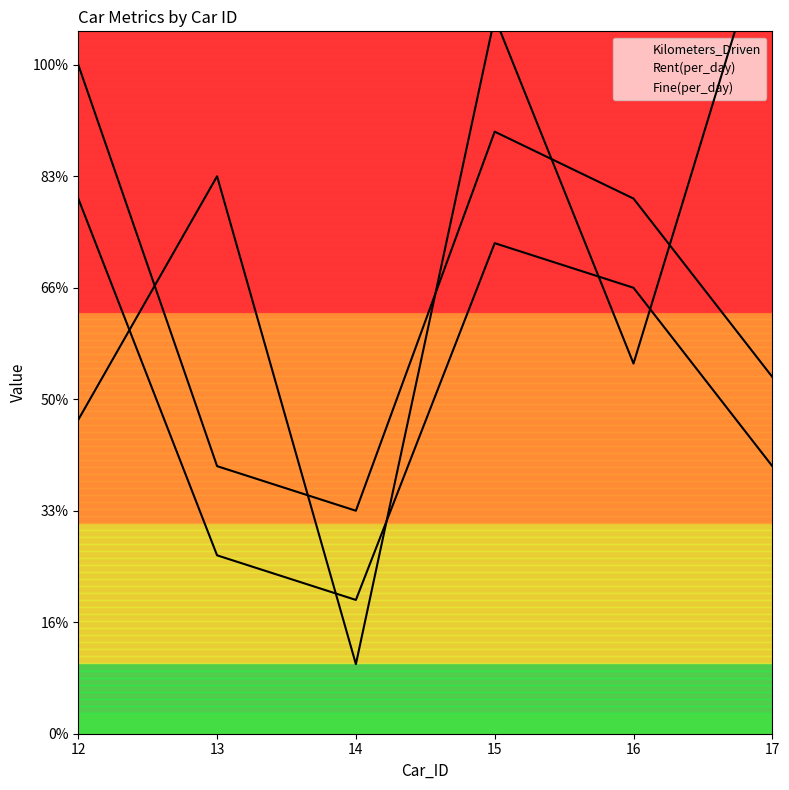

What is the maximum value for Rent(per_day)?

12000